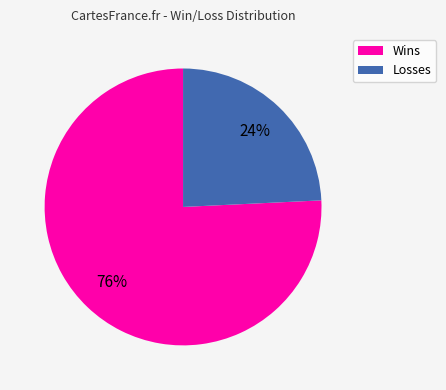

Is the sum of Wins and Losses greater than half?

Yes